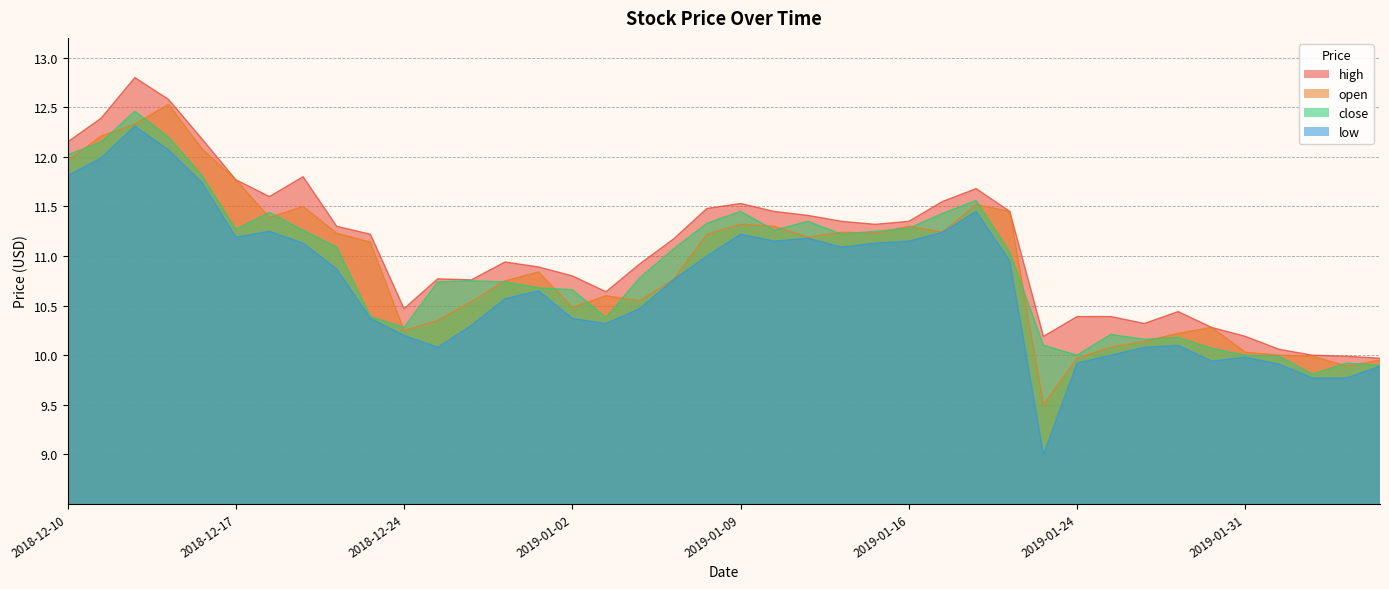

What is the value of the low point at the 39th from the left?

9.8